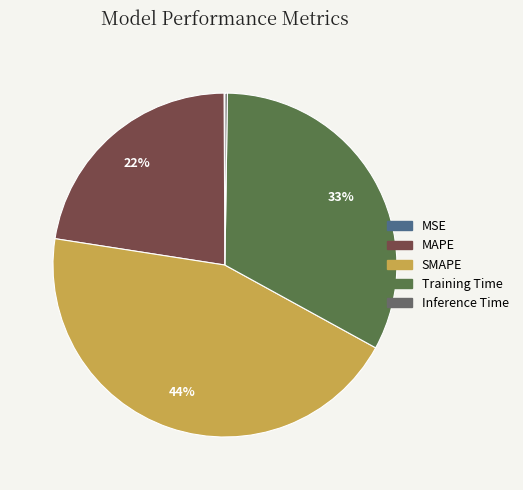

How many segments does this pie chart have?

5